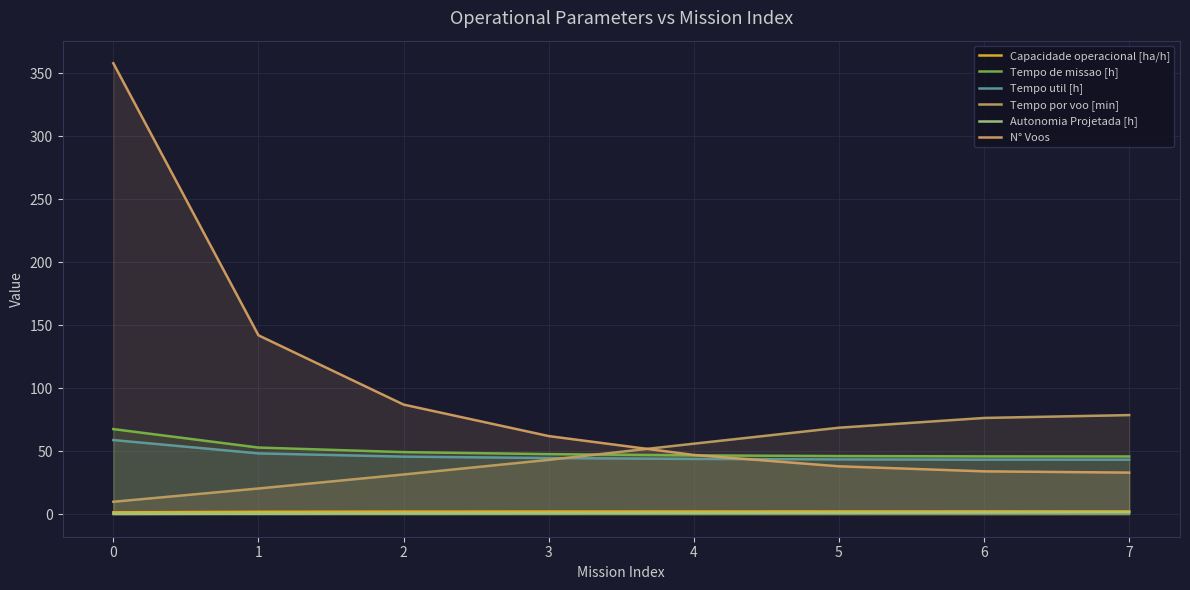

How many lines are shown in the chart?

6